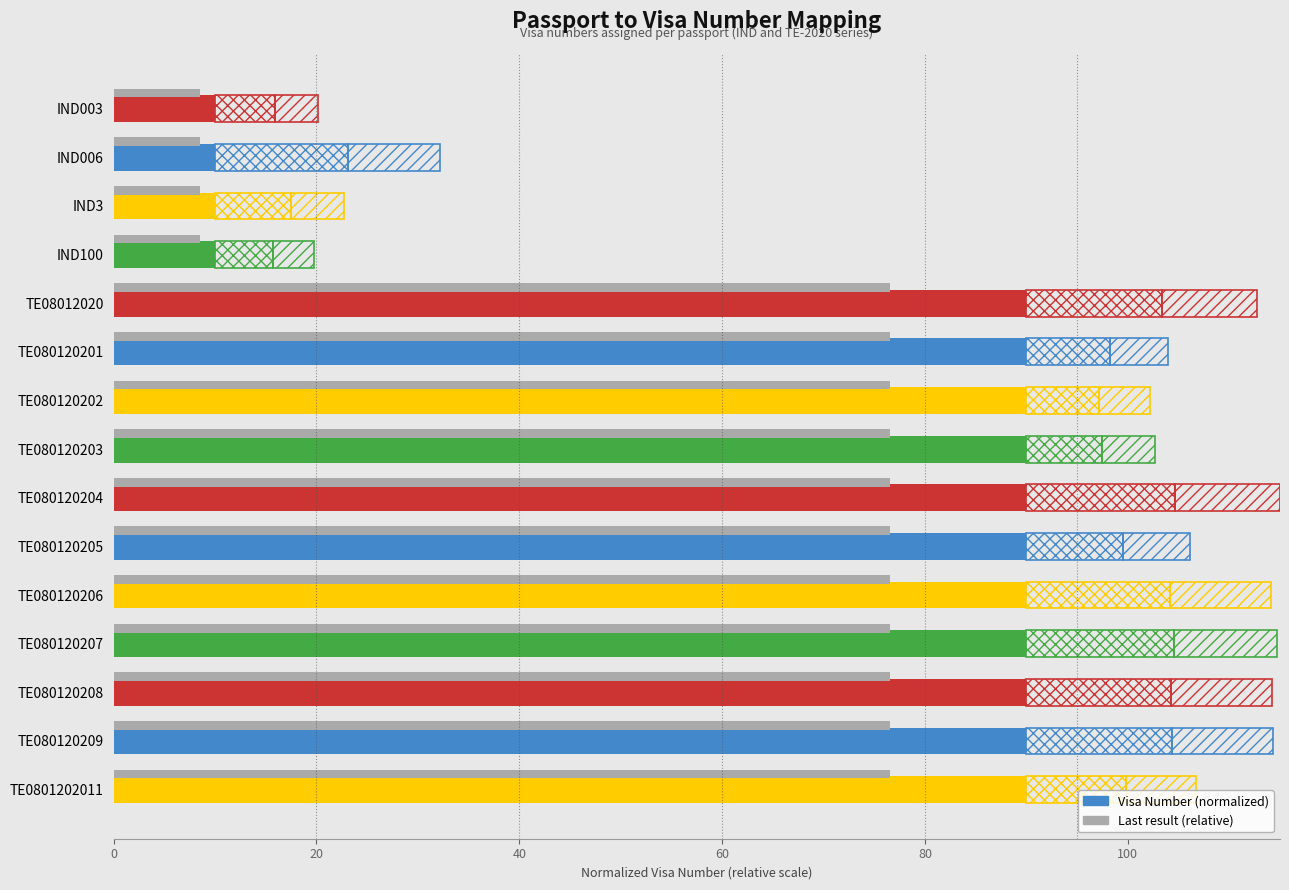

True or false: the data shows 14.3 at 40.

False